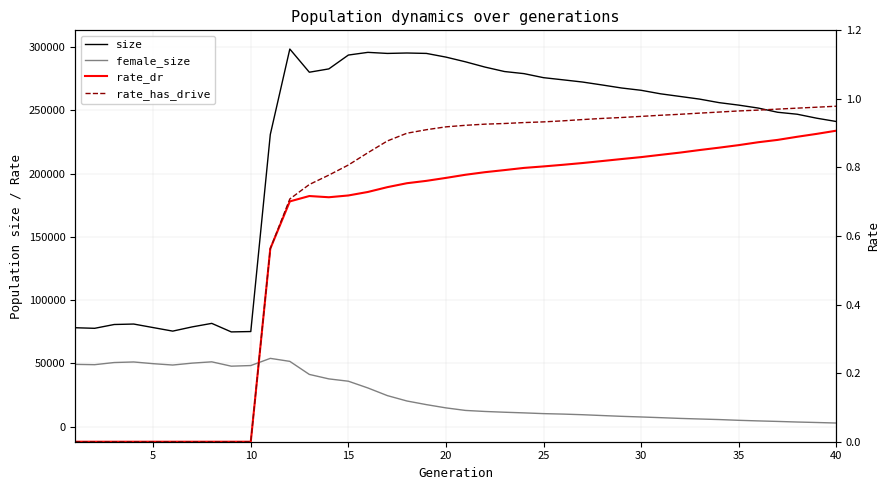

Reading left to right, extract all data points from this chart.

size: 78240.0	77787.0	80792.0	81154.0	78356.0	75569.0	78919.0	81681.0	74944.0	75232.0	230841.0	298349.0	280033.0	282663.0	293593.0	295723.0	294879.0	295209.0	294887.0	291976.0	288259.0	284100.0	280582.0	278922.0	275735.0	274033.0	272285.0	269977.0	267578.0	265766.0	262977.0	260898.0	258797.0	256008.0	254059.0	251738.0	248406.0	246858.0	243720.0	241125.0
female_size: 49310.0	49057.0	50756.0	51204.0	49851.0	48780.0	50292.0	51311.0	47876.0	48375.0	54048.0	51681.0	41370.0	37840.0	36005.0	30674.0	24627.0	20387.0	17510.0	14942.0	12934.0	12115.0	11508.0	10993.0	10410.0	10038.0	9544.0	8899.0	8272.0	7768.0	7215.0	6631.0	6167.0	5719.0	5129.0	4661.0	4245.0	3774.0	3394.0	2985.0
rate_dr: 0.0	0.0	0.0	0.0	0.0	0.0	0.0	0.0	0.0	0.0	0.6	0.7	0.7	0.7	0.7	0.7	0.7	0.8	0.8	0.8	0.8	0.8	0.8	0.8	0.8	0.8	0.8	0.8	0.8	0.8	0.8	0.8	0.9	0.9	0.9	0.9	0.9	0.9	0.9	0.9
rate_has_drive: 0.0	0.0	0.0	0.0	0.0	0.0	0.0	0.0	0.0	0.0	0.6	0.7	0.8	0.8	0.8	0.8	0.9	0.9	0.9	0.9	0.9	0.9	0.9	0.9	0.9	0.9	0.9	0.9	0.9	0.9	1.0	1.0	1.0	1.0	1.0	1.0	1.0	1.0	1.0	1.0